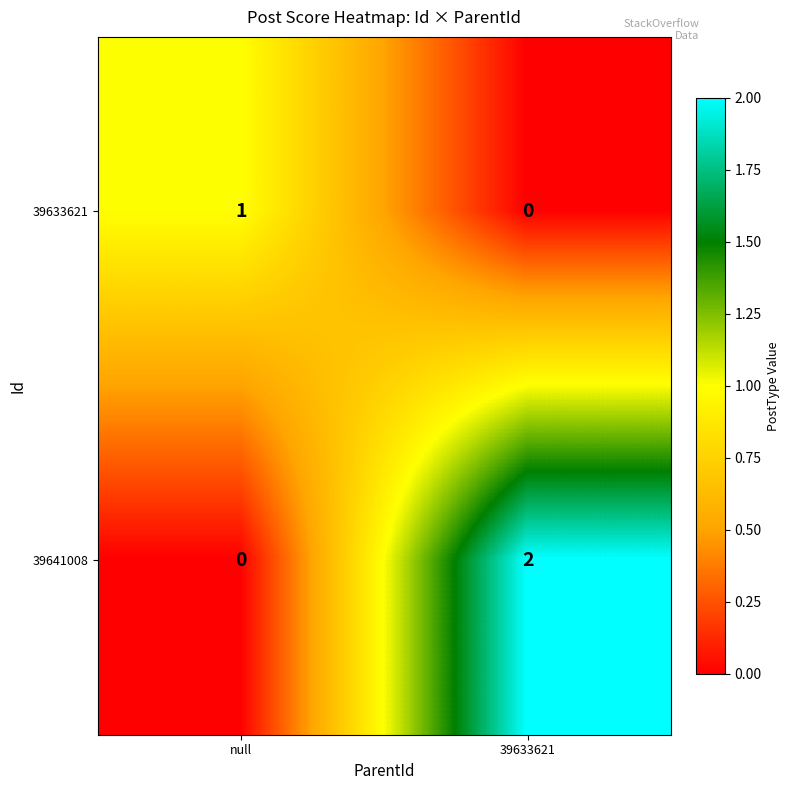

How many positive values does the 39641008 series have?

1